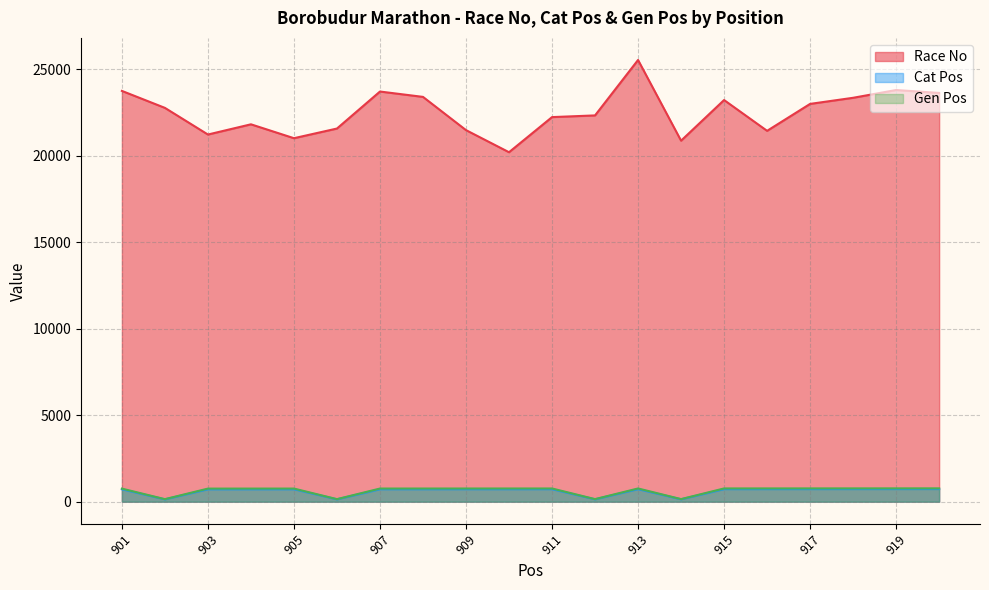

True or false: Gen Pos and Cat Pos intersect in this chart.

False